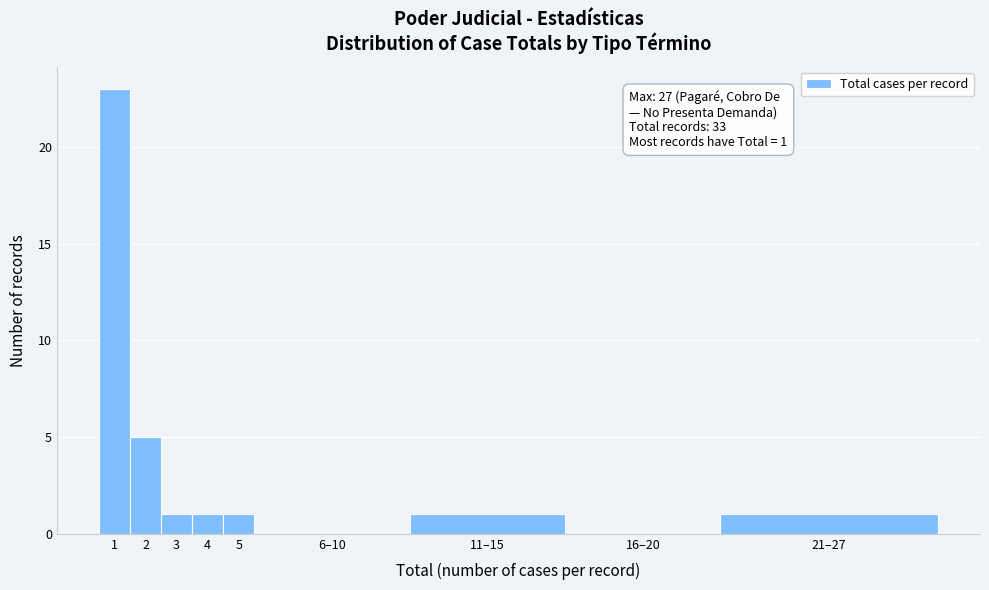

Reading right to left, what are all the values shown in this chart?

21–27=1	16–20=0	11–15=1	6–10=0	5=1	4=1	3=1	2=5	1=23